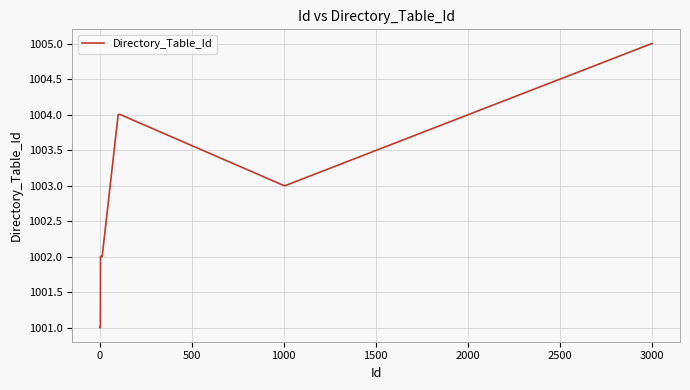

Is this an area chart (filled region under the line)?

No